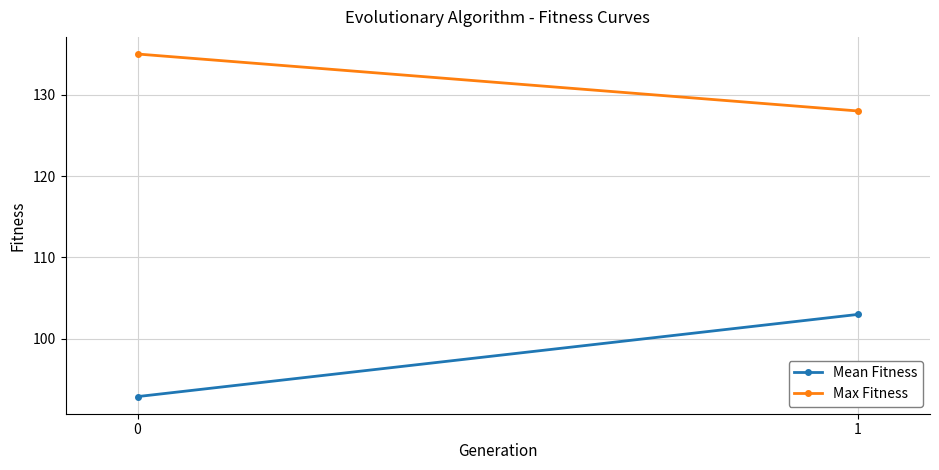

Which series has the widest spread of values?

Mean Fitness